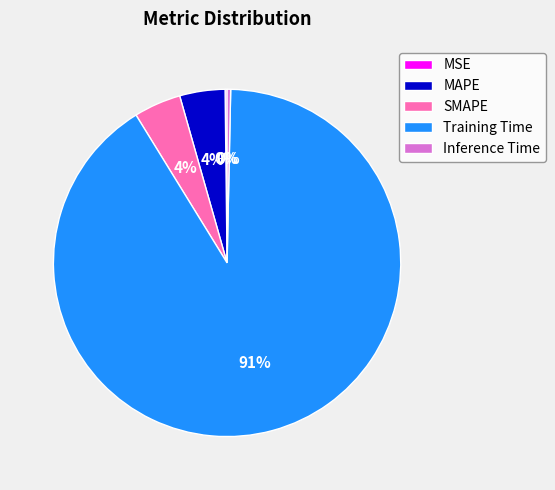

Does any single category account for the majority?

Yes